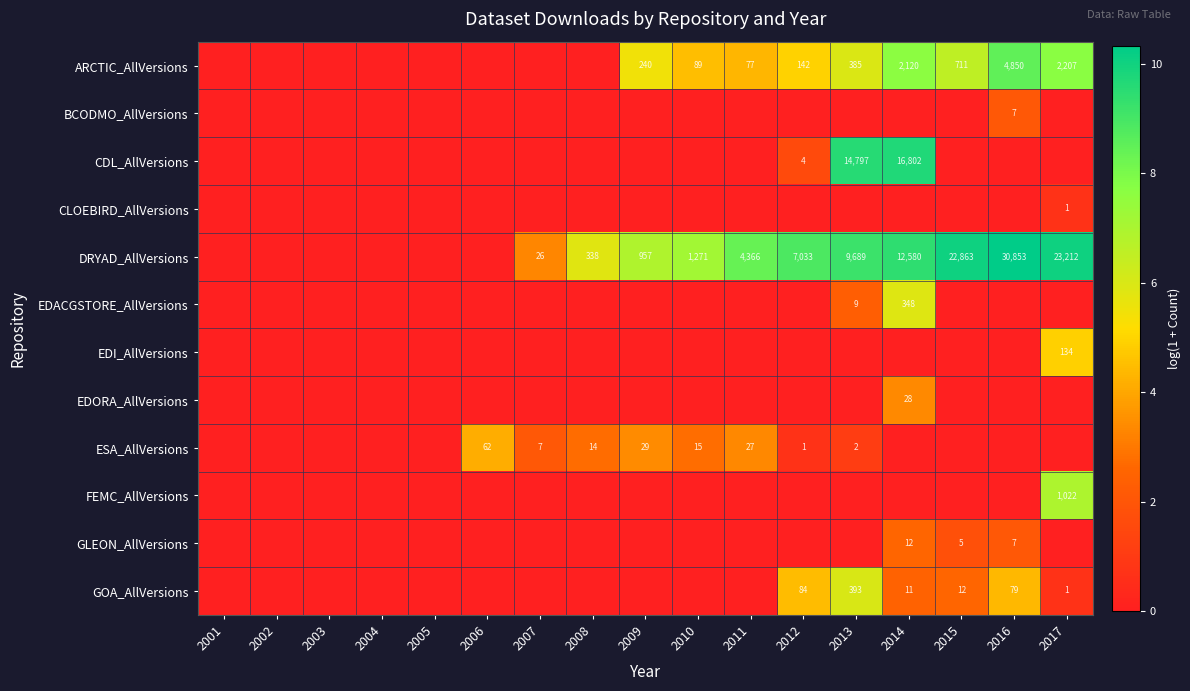

The value of GLEON_AllVersions at 2014 is 20. True or false?

False